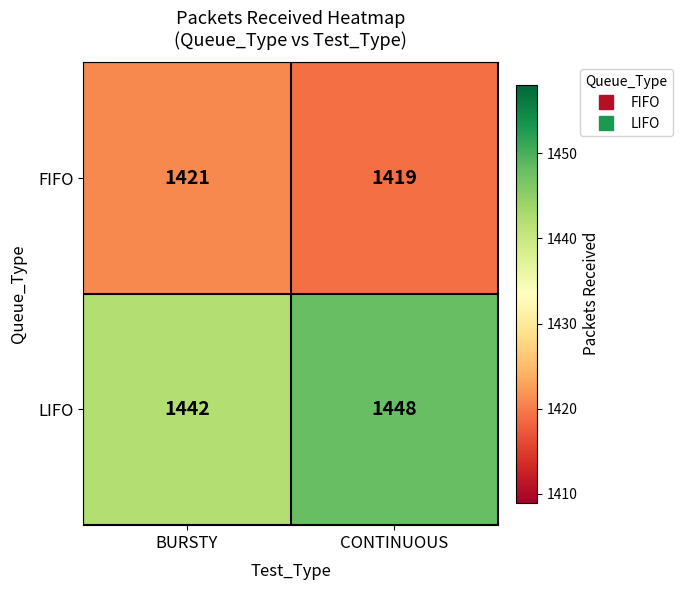

Which series changed the most between BURSTY and CONTINUOUS?

LIFO